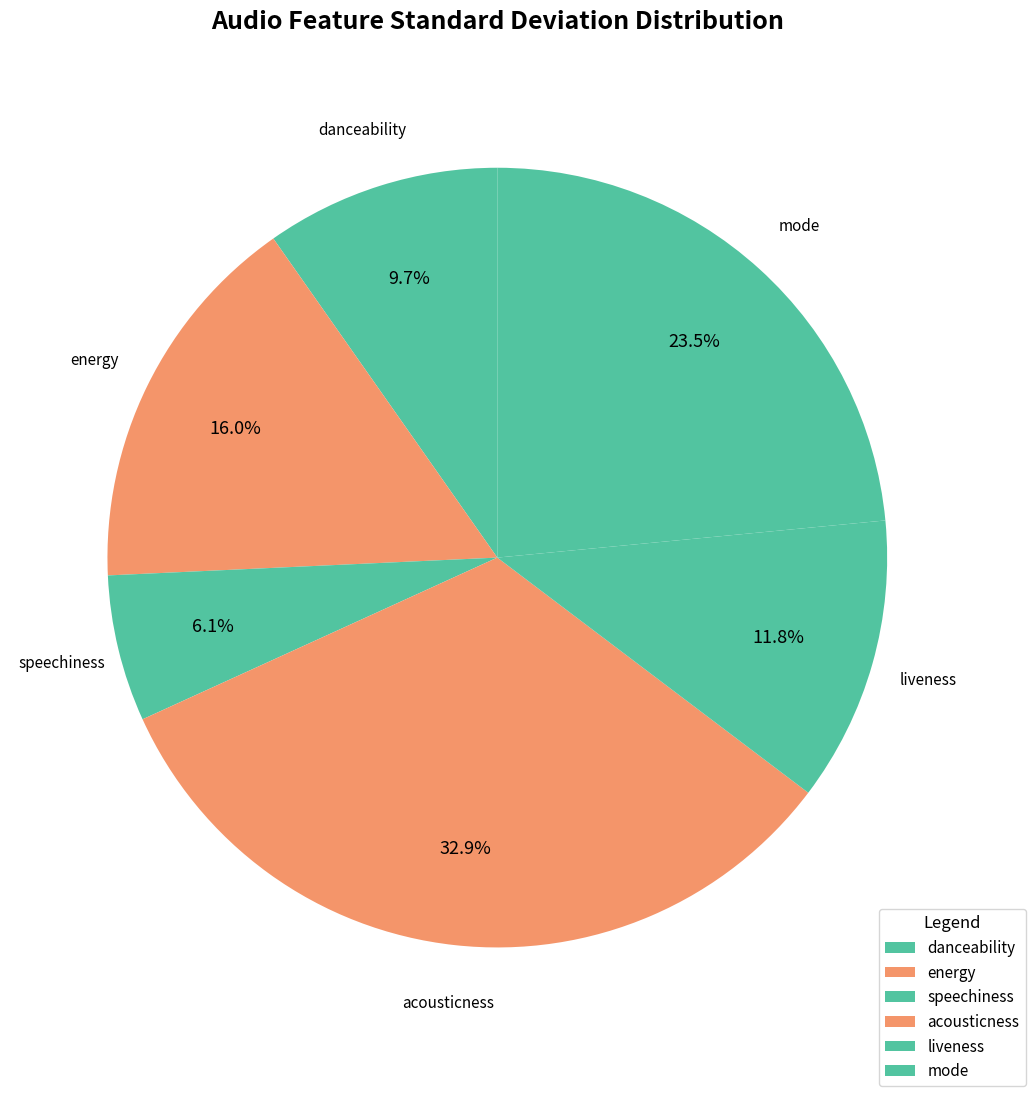

How many segments does this pie chart have?

6